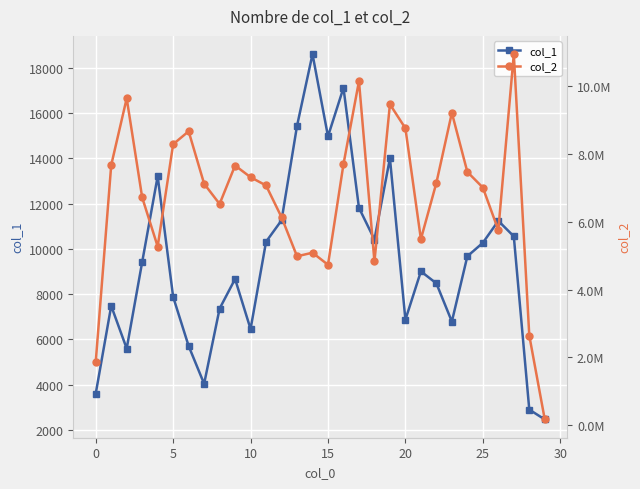

Reading left to right, what are all the values shown in this chart?

col_1: 3599	7479	5592	9420	13214	7877	5705	4033	7358	8670	6454	10317	11264	15442	18616	14980	17126	11819	10415	14008	6867	9007	8474	6786	9674	10269	11241	10556	2891	2455
col_2: 1868102	7663475	9629152	6710928	5266806	8278382	8658963	7115049	6519225	7651260	7306590	7064068	6129049	4978306	5084576	4728778	7689791	10135034	4826713	9454351	8747032	5483289	7140982	9200868	7462740	7002626	5751258	10930423	2643712	174295